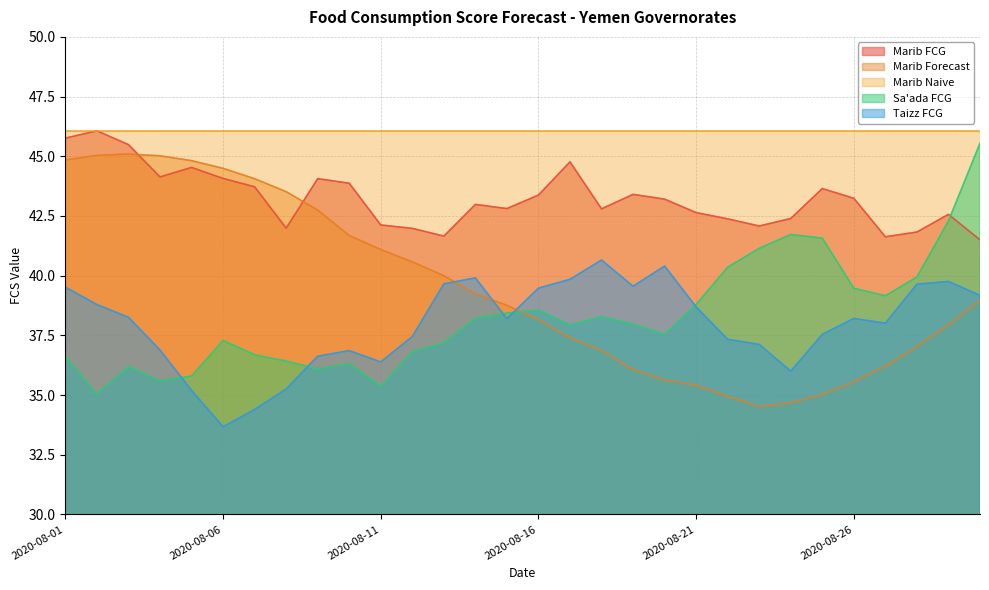

In Sa'ada FCG, how many points are higher than both neighbors (excluding endpoints)?

6